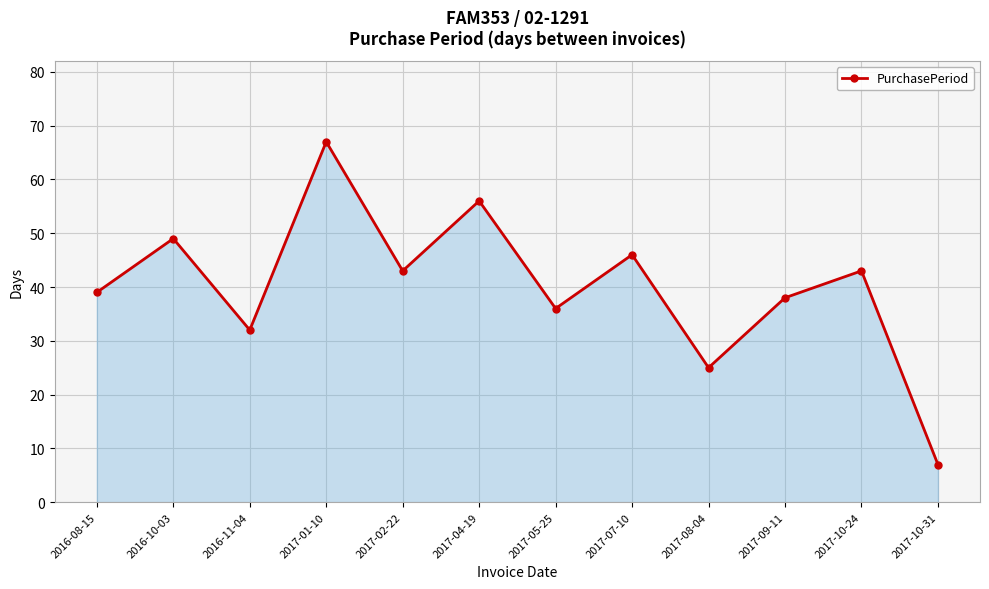

What is the approximate value at 2017-02-22, to the nearest 5?

45